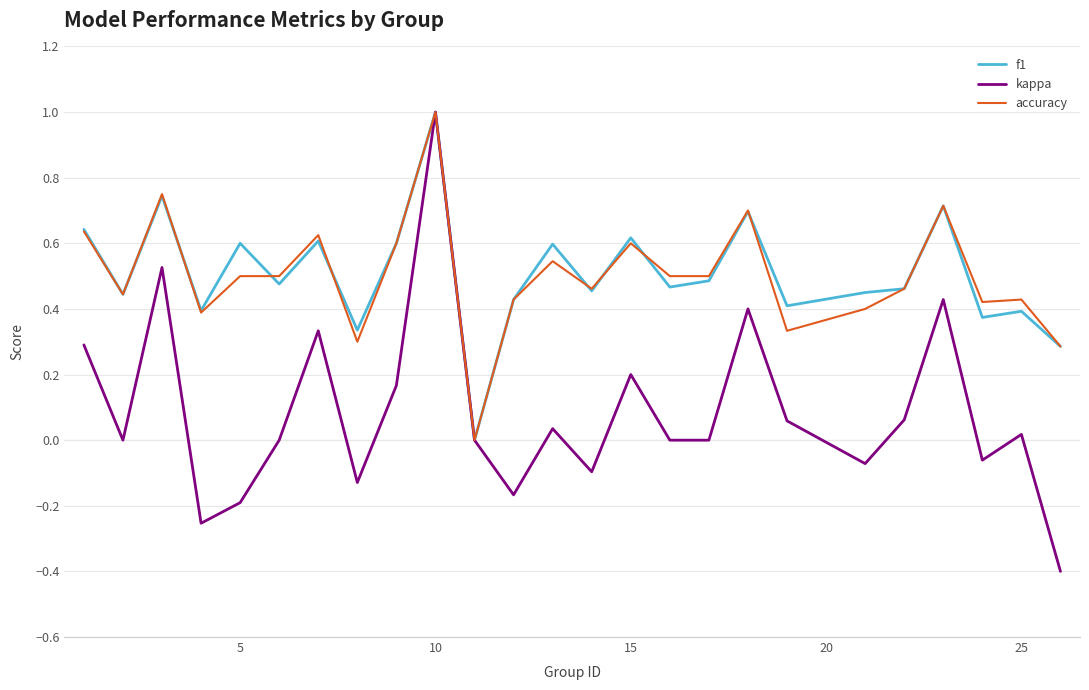

What is the maximum value for accuracy?

1.0